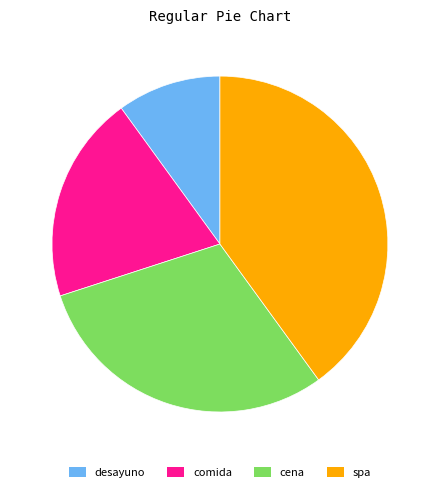

Which category has the biggest portion of the pie?

spa